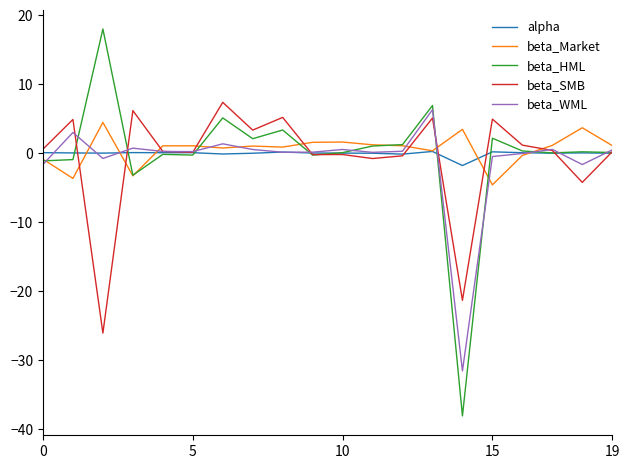

Which series has the widest spread of values?

beta_HML